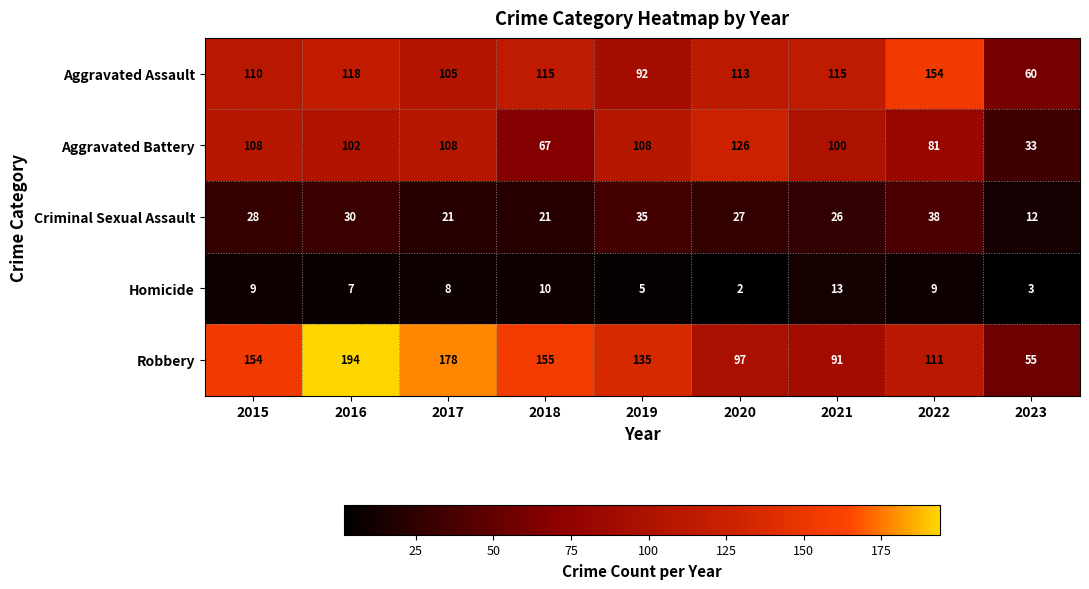

What is the sum of all Homicide values?

66